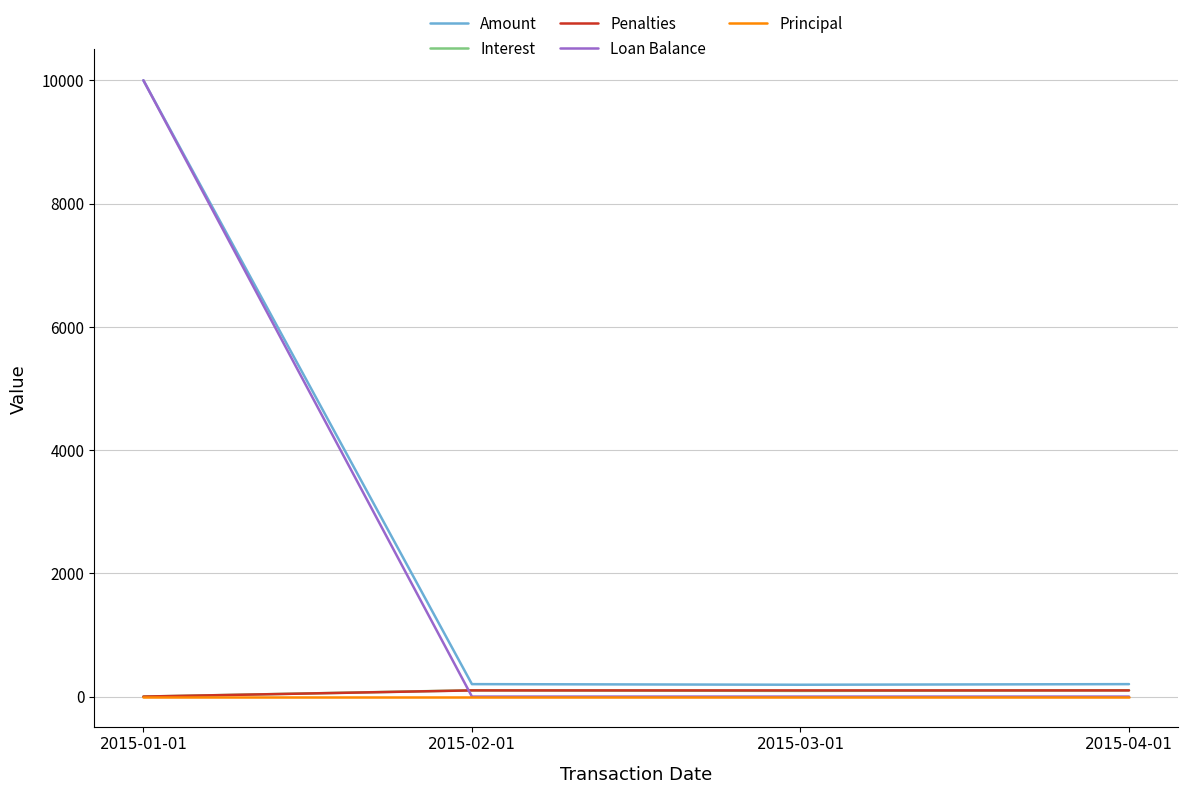

What is the sum of all Loan Balance values?

10000.0